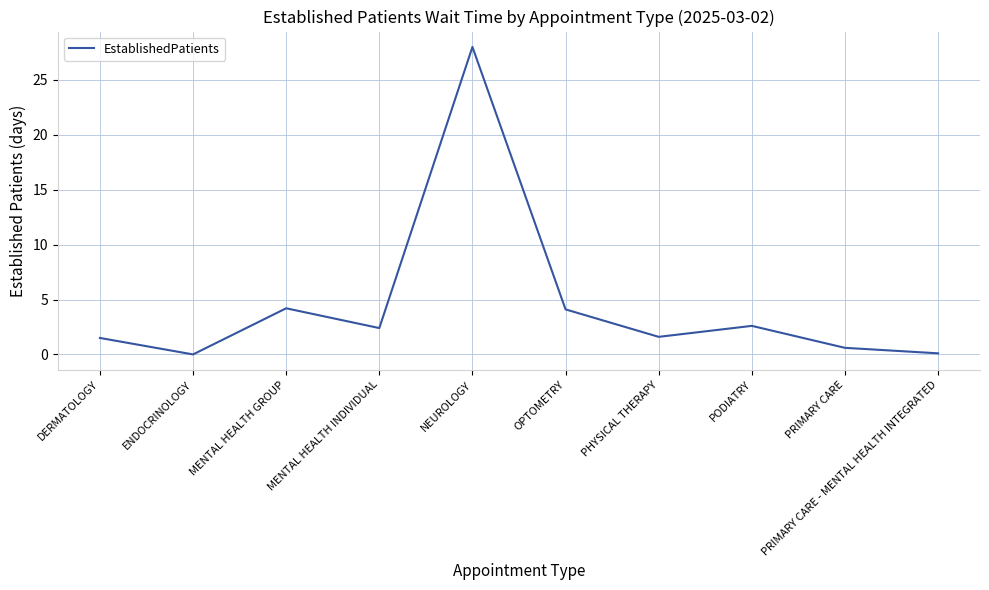

The chart shows a value of -15.7 at ENDOCRINOLOGY. True or false?

False